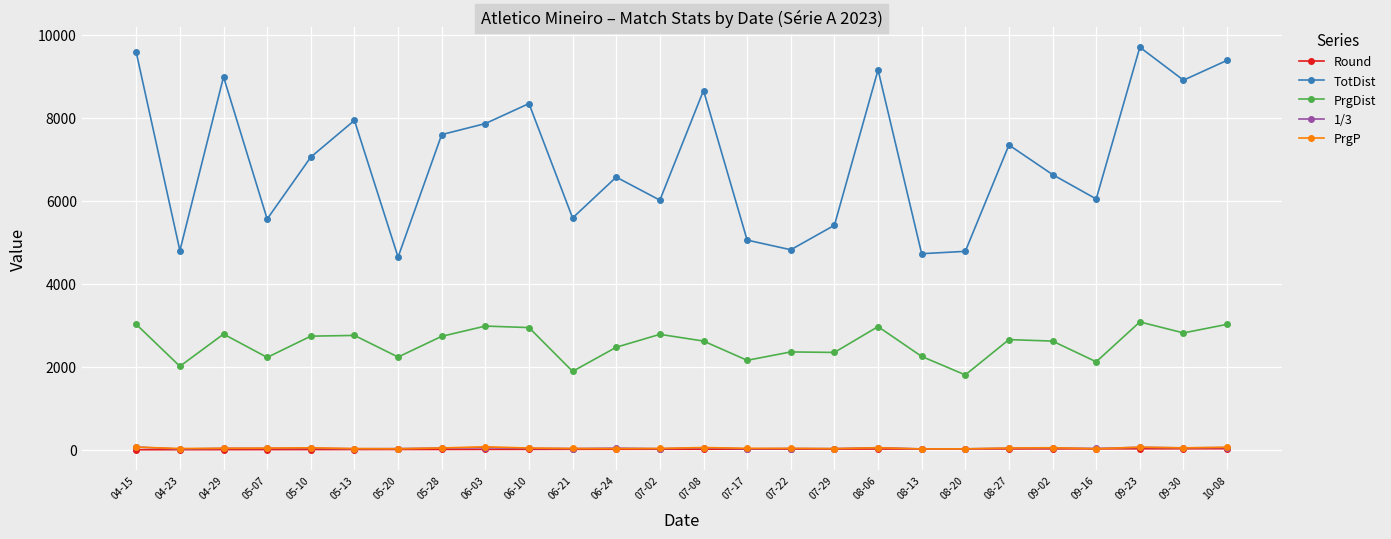

Is it true that TotDist equals 5410 at 07-29?

True